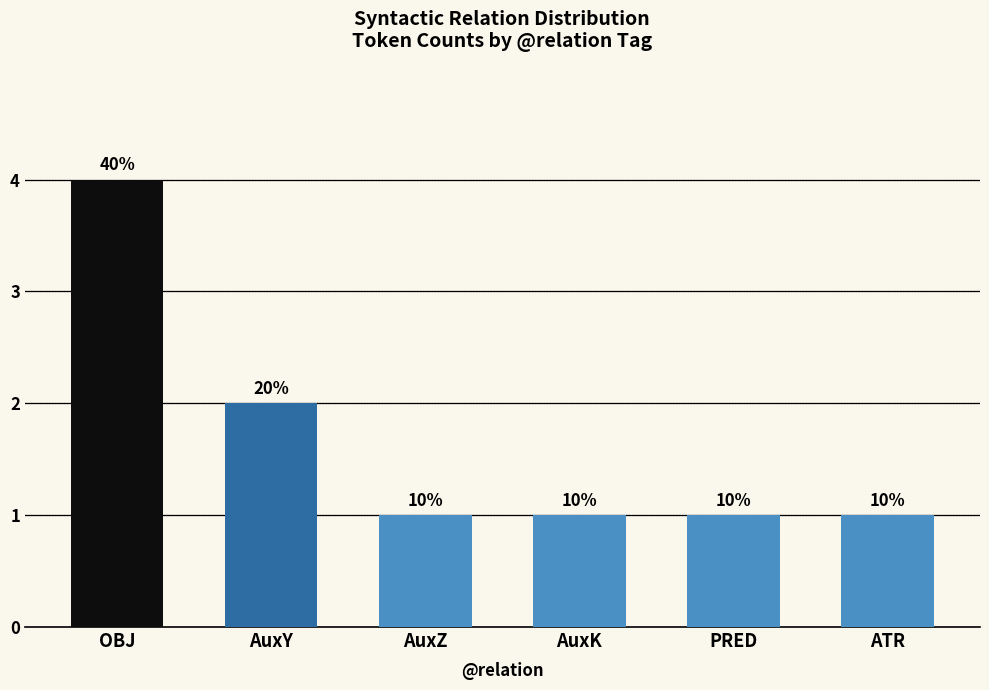

The value at AuxK is 1. True or false?

True